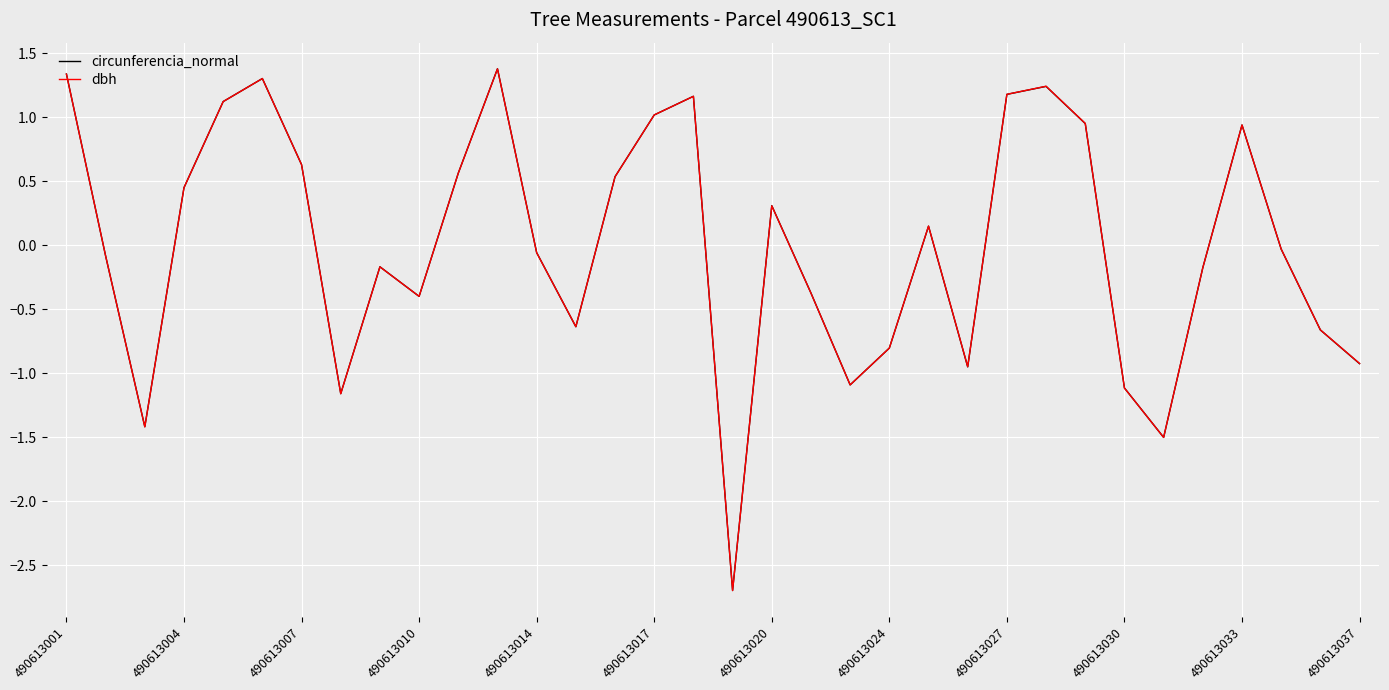

What is the greatest value displayed?

1.4